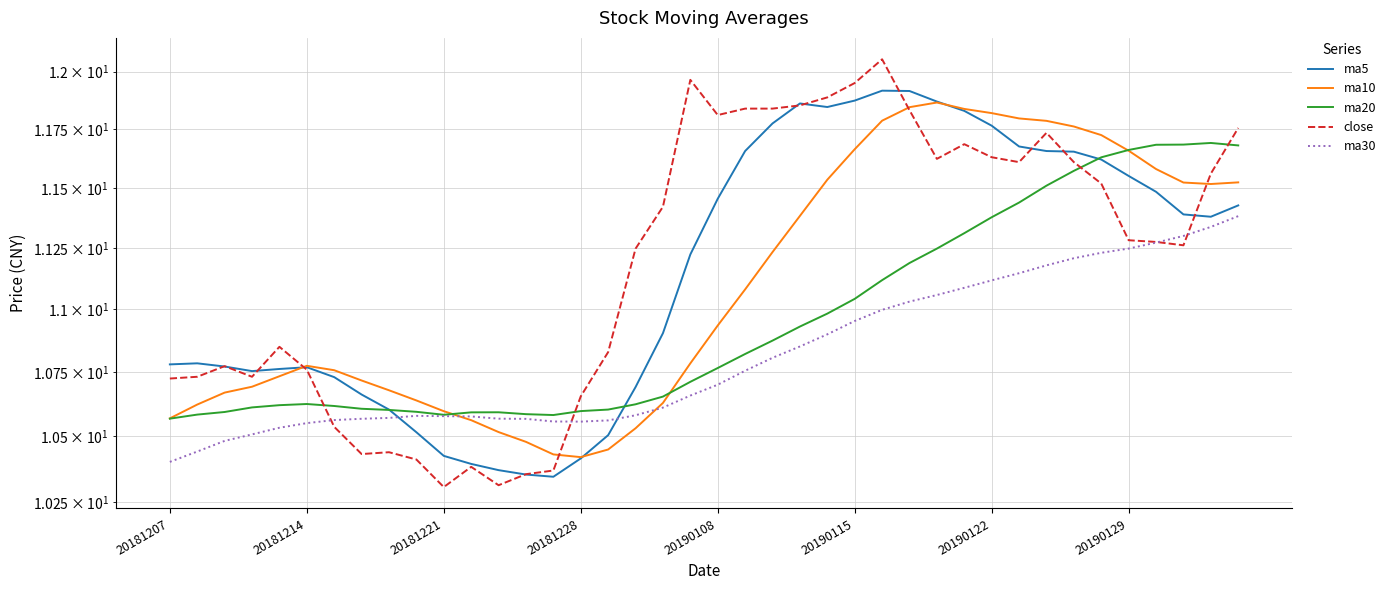

Reading left to right, transcribe all the data shown in this chart.

ma5: 10.8	10.8	10.8	10.8	10.8	10.8	10.7	10.7	10.6	10.5	10.4	10.4	10.4	10.4	10.3	10.4	10.5	10.7	10.9	11.2	11.5	11.7	11.8	11.9	11.8	11.9	11.9	11.9	11.9	11.8	11.8	11.7	11.7	11.7	11.6	11.6	11.5	11.4	11.4	11.4
ma10: 10.6	10.6	10.7	10.7	10.7	10.8	10.8	10.7	10.7	10.6	10.6	10.6	10.5	10.5	10.4	10.4	10.4	10.5	10.6	10.8	10.9	11.1	11.2	11.4	11.5	11.7	11.8	11.8	11.9	11.8	11.8	11.8	11.8	11.8	11.7	11.7	11.6	11.5	11.5	11.5
ma20: 10.6	10.6	10.6	10.6	10.6	10.6	10.6	10.6	10.6	10.6	10.6	10.6	10.6	10.6	10.6	10.6	10.6	10.6	10.7	10.7	10.8	10.8	10.9	10.9	11.0	11.0	11.1	11.2	11.2	11.3	11.4	11.4	11.5	11.6	11.6	11.7	11.7	11.7	11.7	11.7
close: 10.7	10.7	10.8	10.7	10.8	10.8	10.5	10.4	10.4	10.4	10.3	10.4	10.3	10.4	10.4	10.7	10.8	11.2	11.4	12.0	11.8	11.8	11.8	11.9	11.9	11.9	12.1	11.8	11.6	11.7	11.6	11.6	11.7	11.6	11.5	11.3	11.3	11.3	11.6	11.8
ma30: 10.4	10.4	10.5	10.5	10.5	10.6	10.6	10.6	10.6	10.6	10.6	10.6	10.6	10.6	10.6	10.6	10.6	10.6	10.6	10.7	10.7	10.8	10.8	10.9	10.9	11.0	11.0	11.0	11.1	11.1	11.1	11.1	11.2	11.2	11.2	11.2	11.3	11.3	11.3	11.4